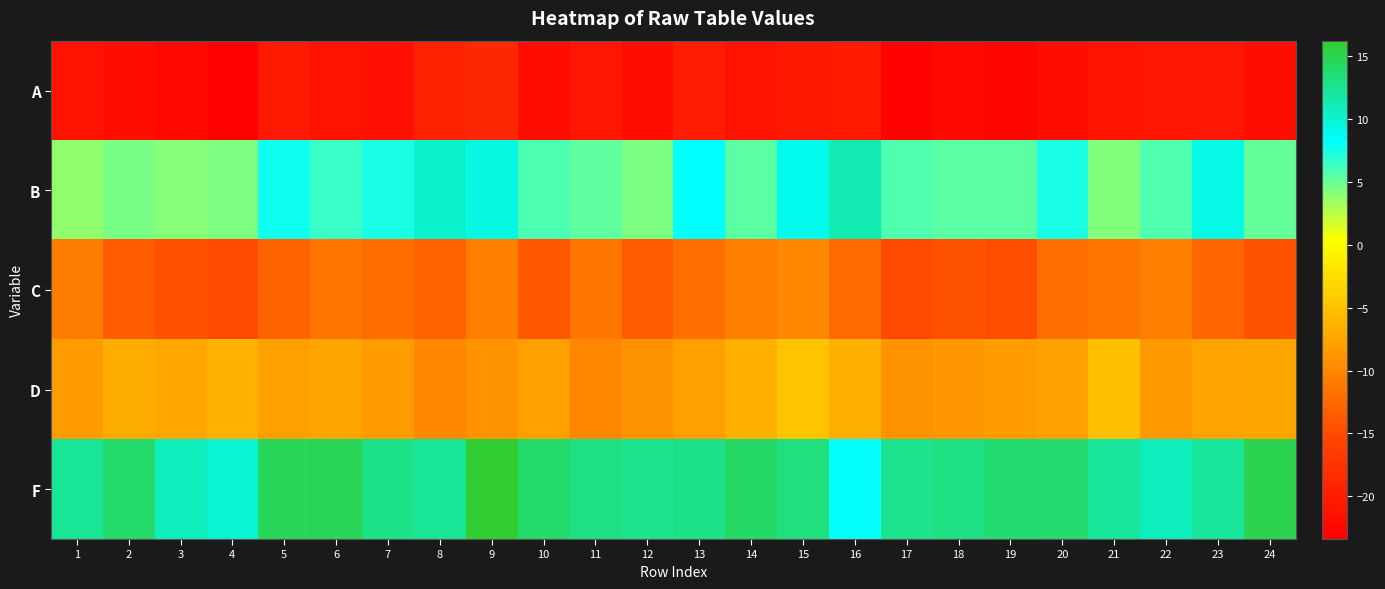

How many series are shown in this chart?

5